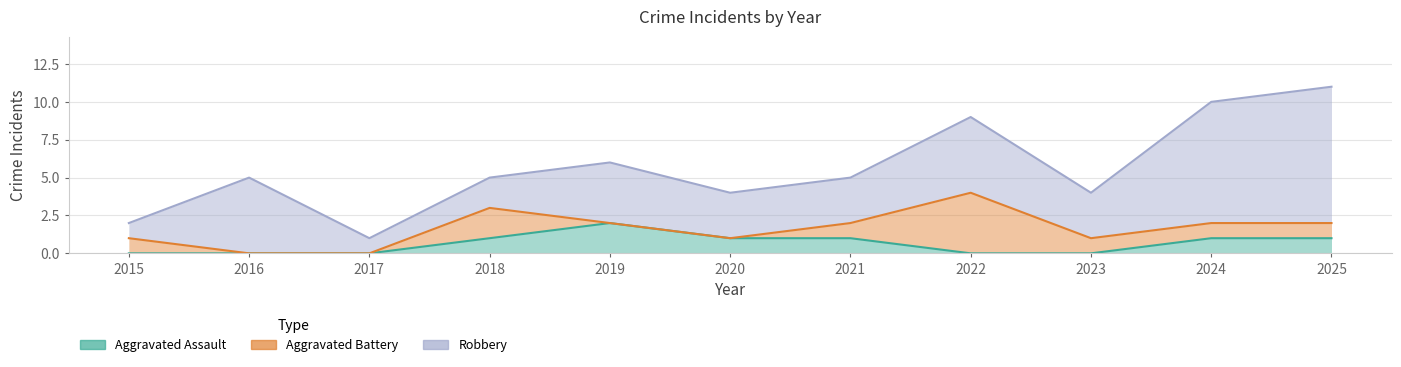

What is the difference between the second highest and second lowest values in the Aggravated Battery series?

2